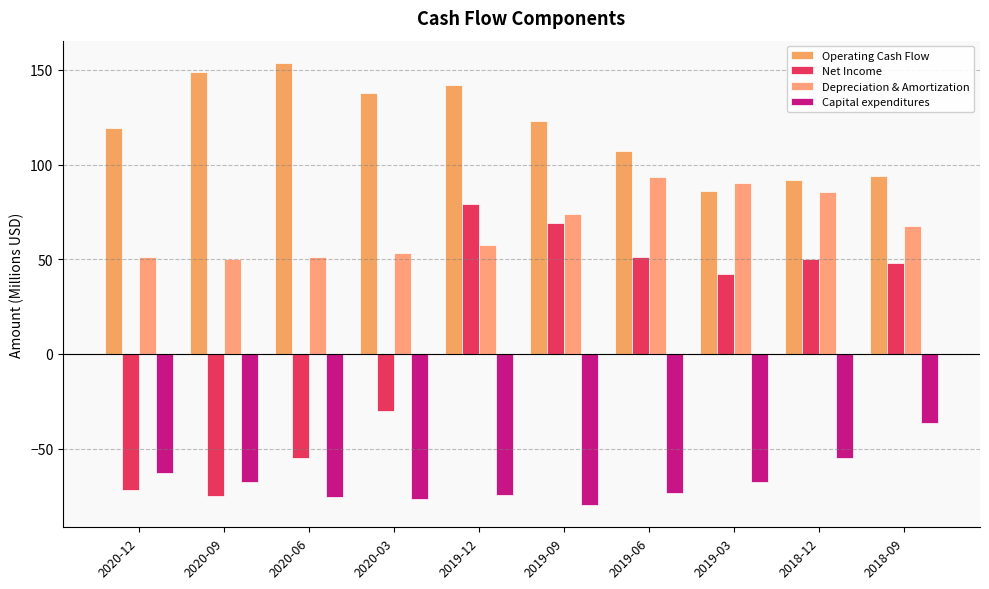

Is the value of Capital expenditures at 2020-03 greater than the value of Depreciation & Amortization at 2018-09?

No